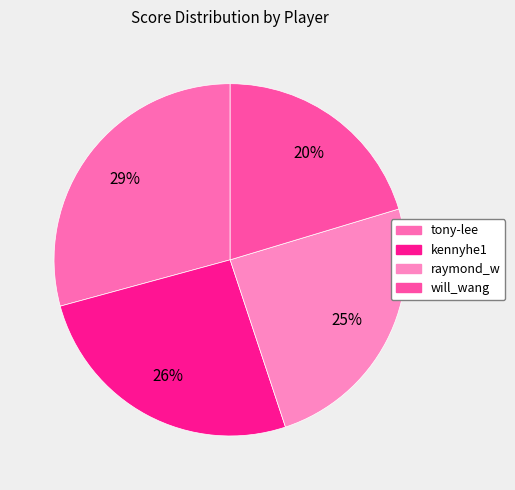

True or false: will_wang accounts for 20% of the total.

True